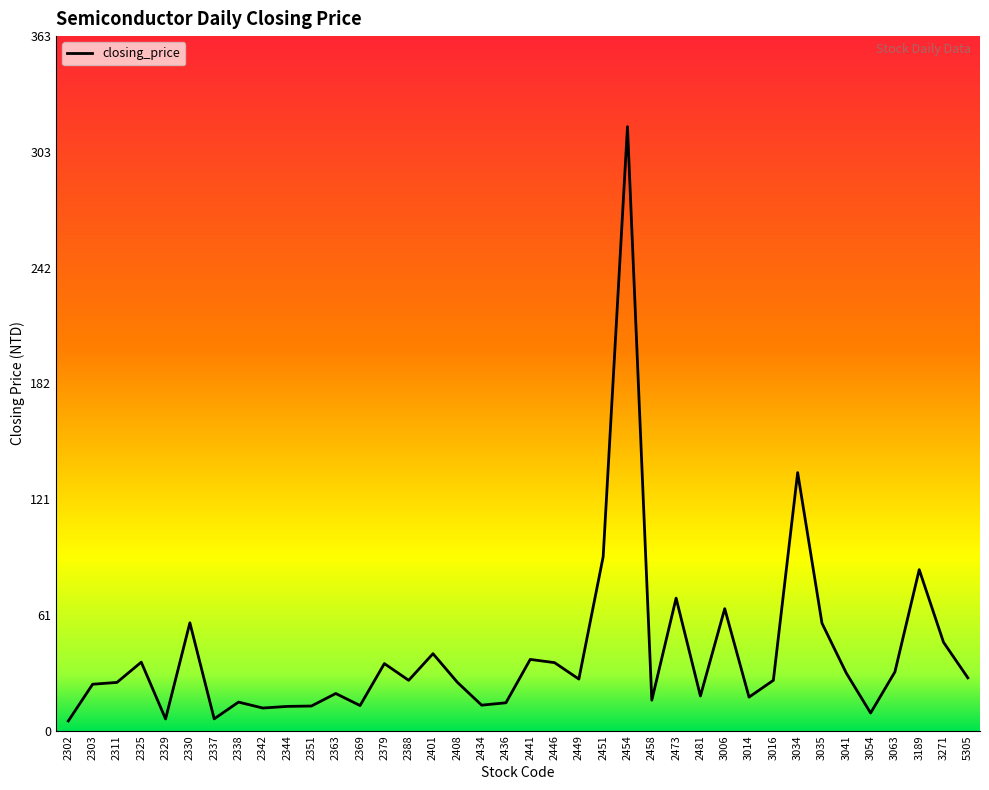

What is the difference between the maximum and minimum values?

311.0